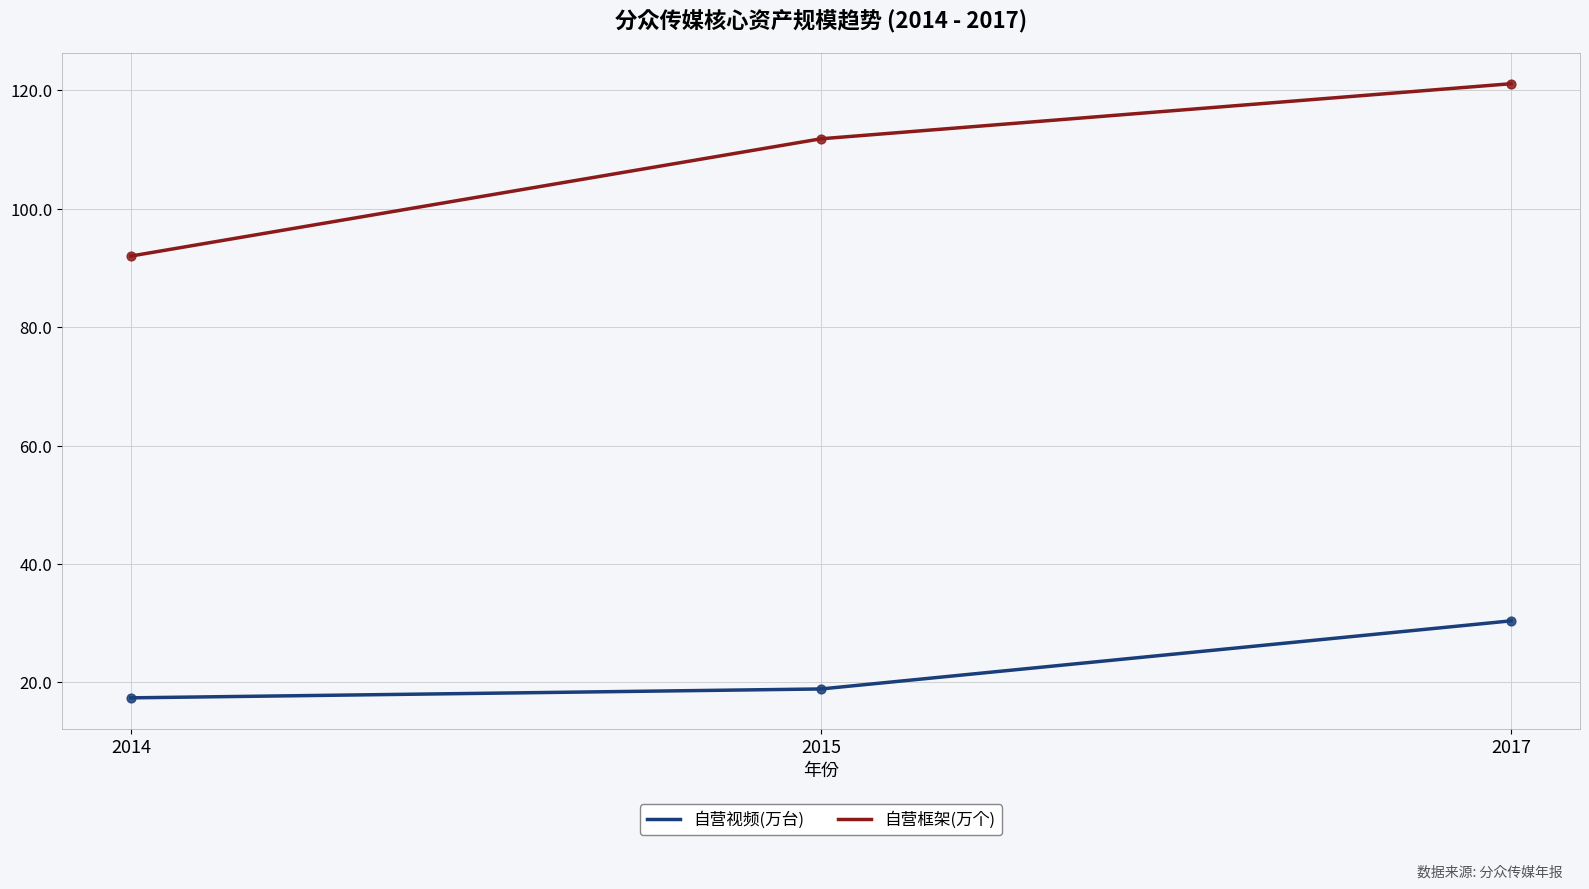

Which series has the largest total across all categories?

自营框架(万个)